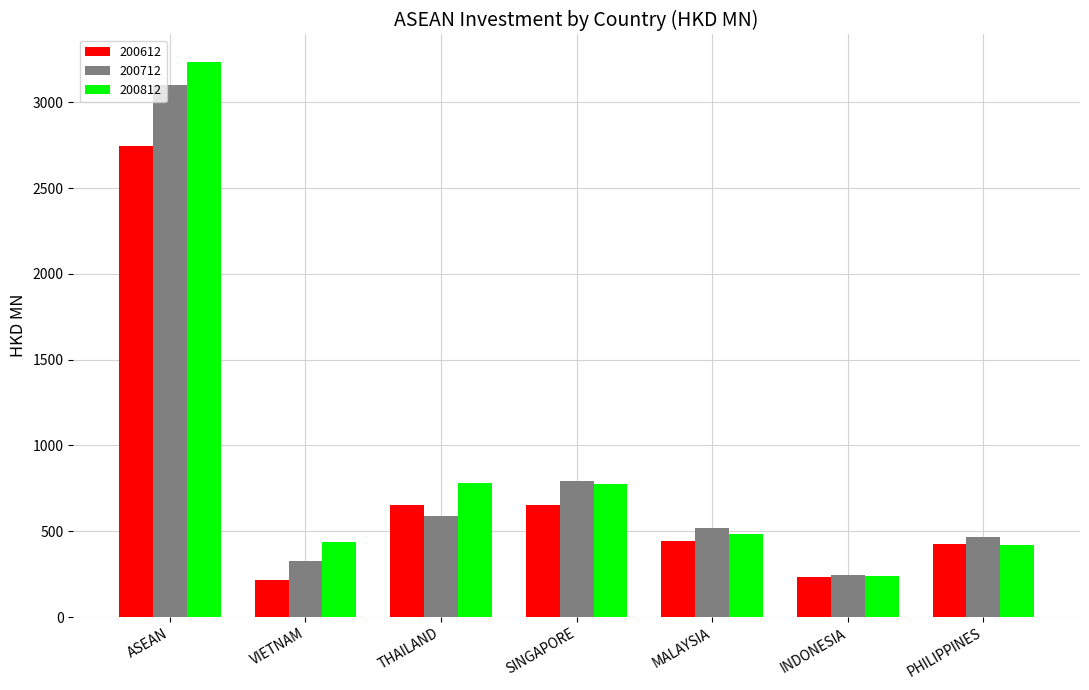

What are all the series names shown in the legend?

200612, 200712, 200812